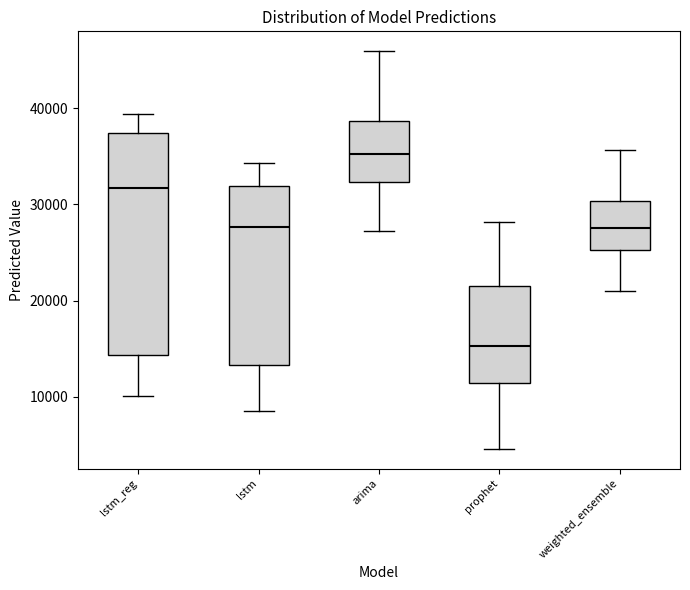

Where is the lower edge of the box for weighted_ensemble on the y-axis? The values are not printed on the chart, so give them approximately, as read against the axis.

25000